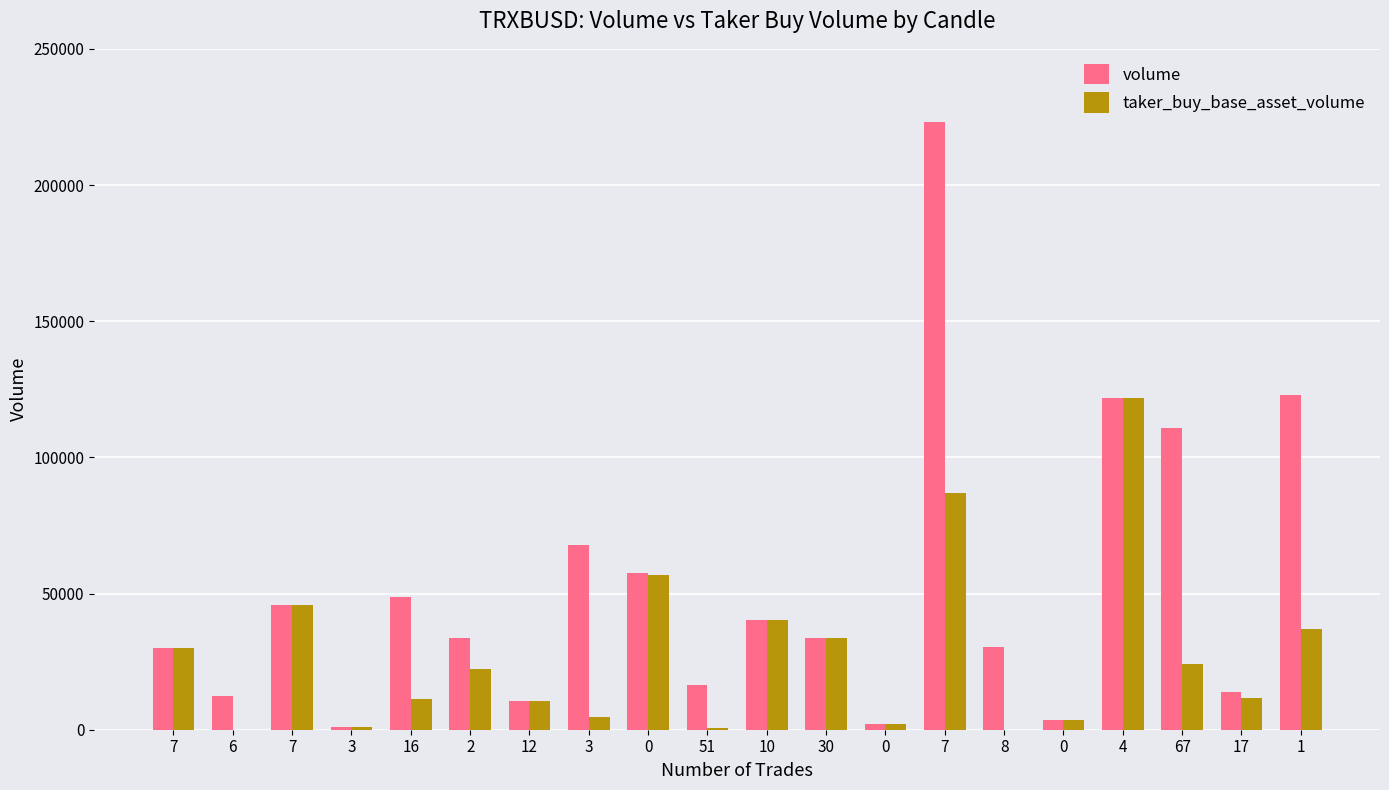

At which label does volume reach its peak?

7